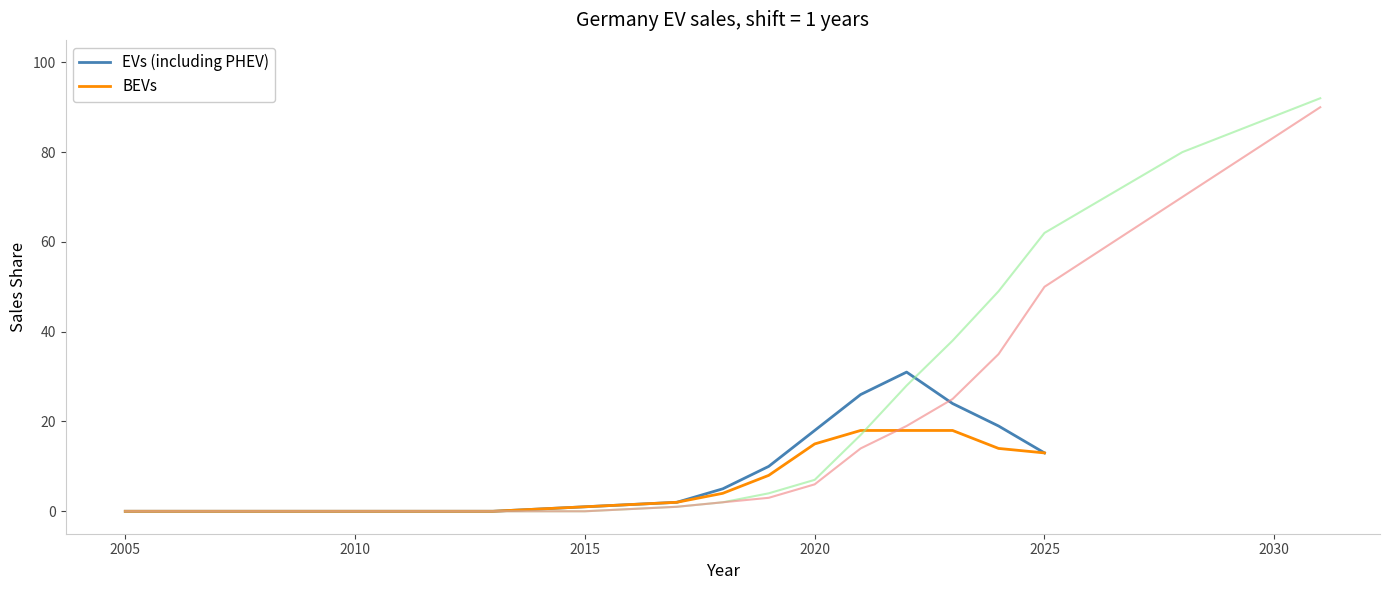

Is it true that EVs (including PHEV) equals 13 at 2025?

True